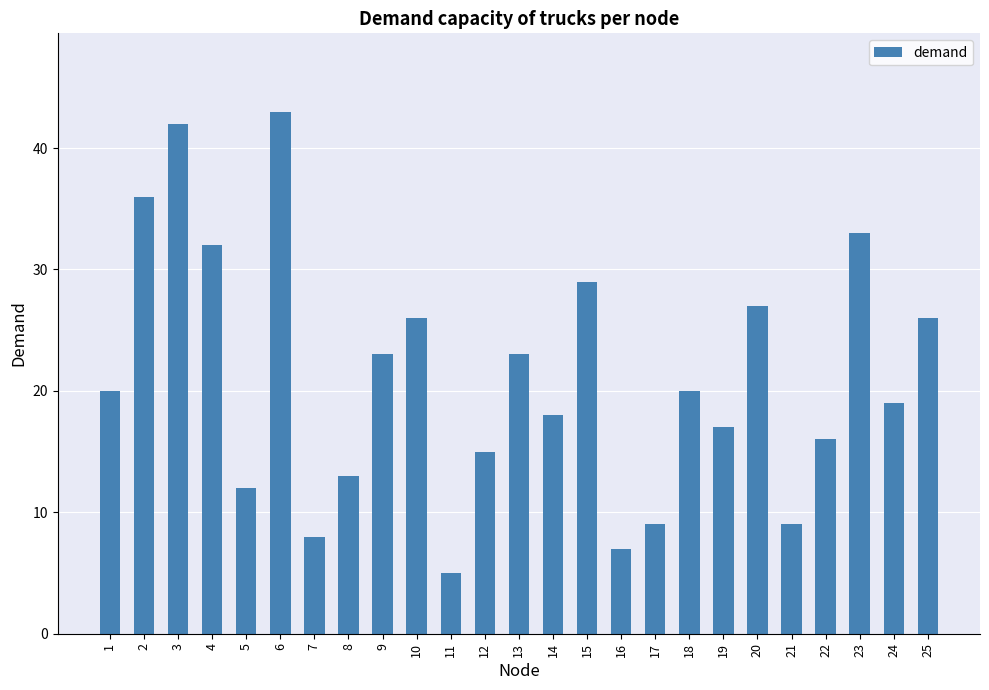

Reading right to left, list all the values displayed in this chart.

25=26	24=19	23=33	22=16	21=9	20=27	19=17	18=20	17=9	16=7	15=29	14=18	13=23	12=15	11=5	10=26	9=23	8=13	7=8	6=43	5=12	4=32	3=42	2=36	1=20